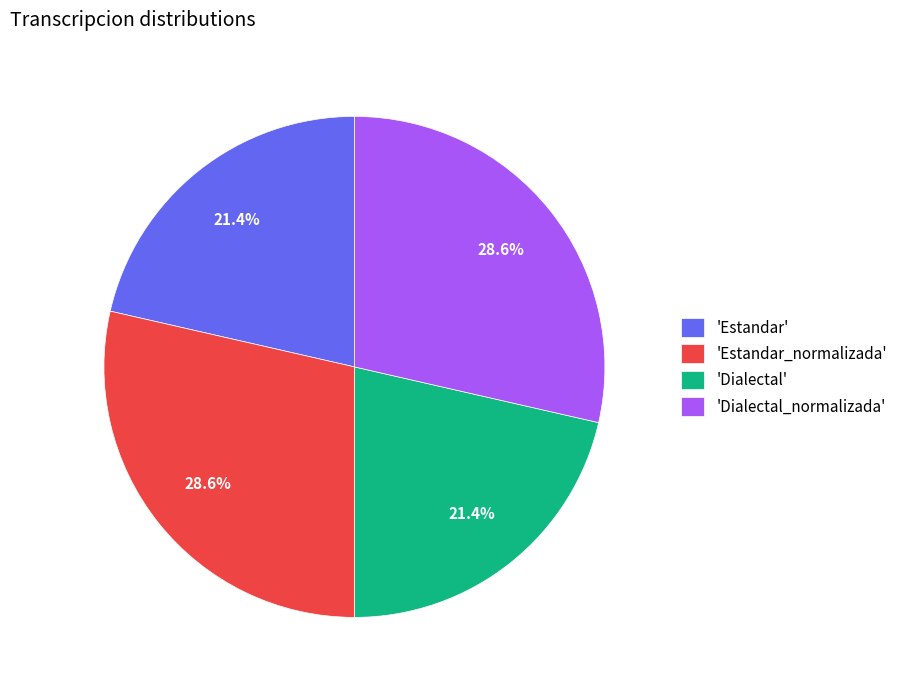

Is the sum of 'Estandar_normalizada' and 'Dialectal_normalizada' greater than half?

Yes